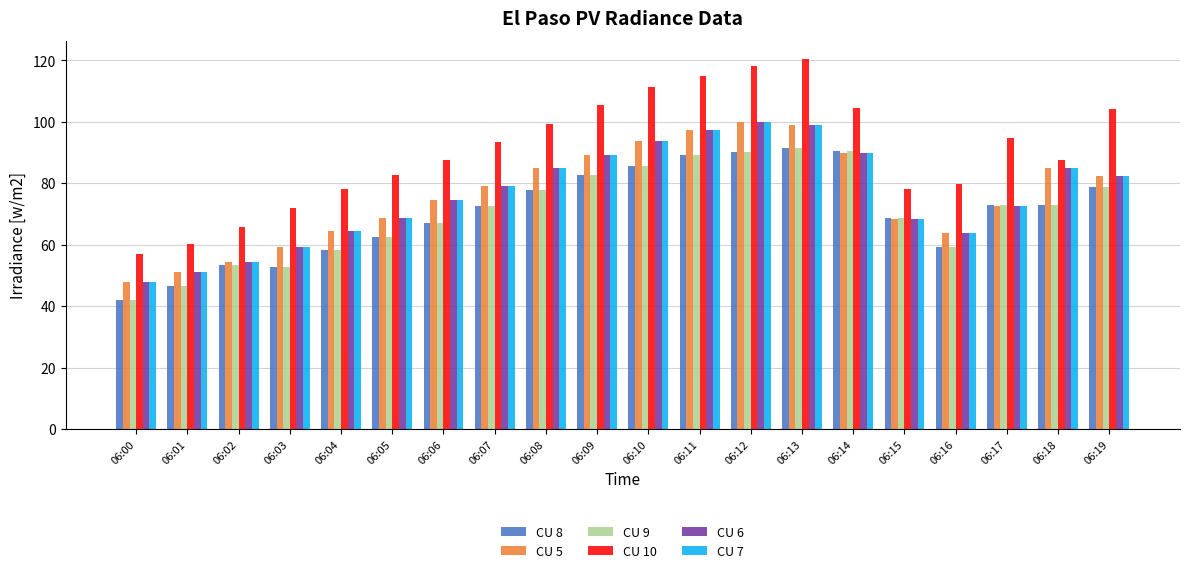

Does the chart contain stacked bars?

No